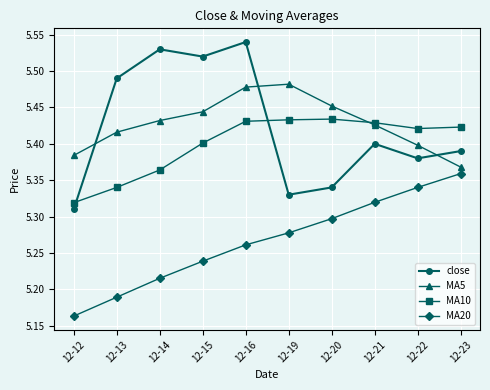

The MA5 series shows 9.3 at 12-15. True or false?

False